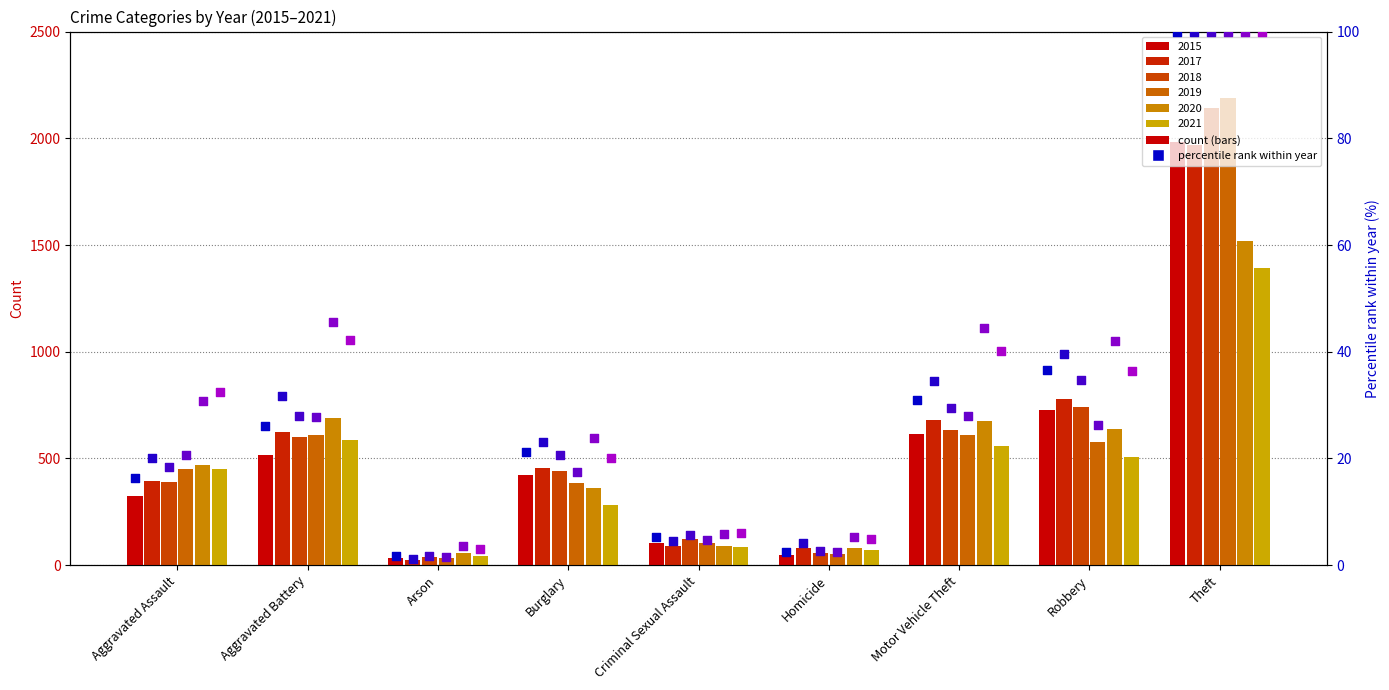

At which category is the sum across all series the highest?

Theft